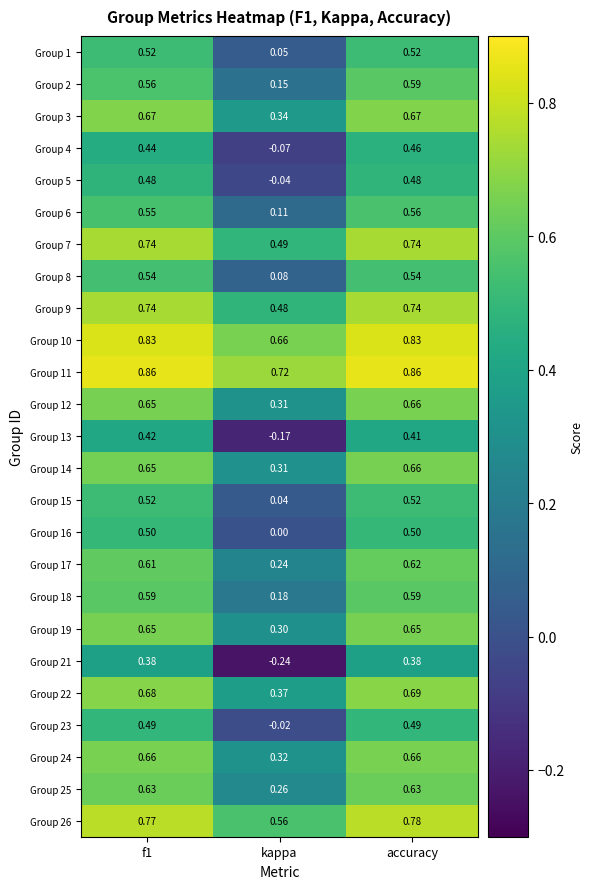

Which series has the largest range (max minus min)?

Group 21